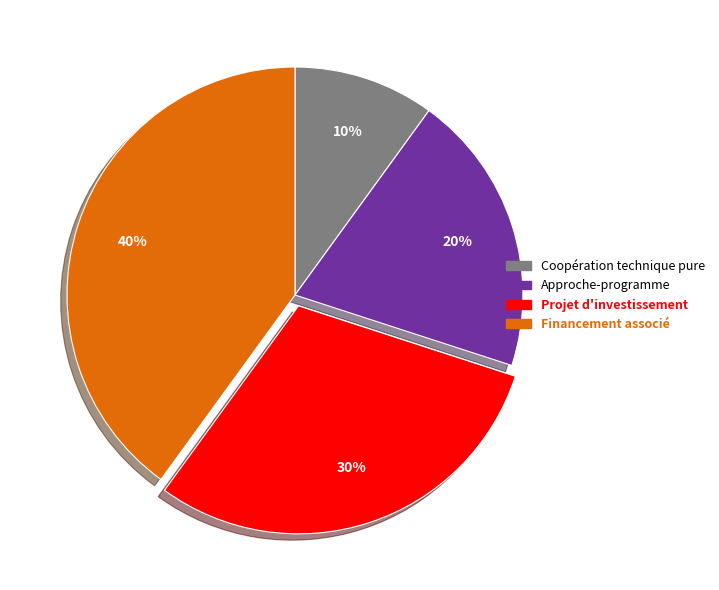

Does any single category account for the majority?

No